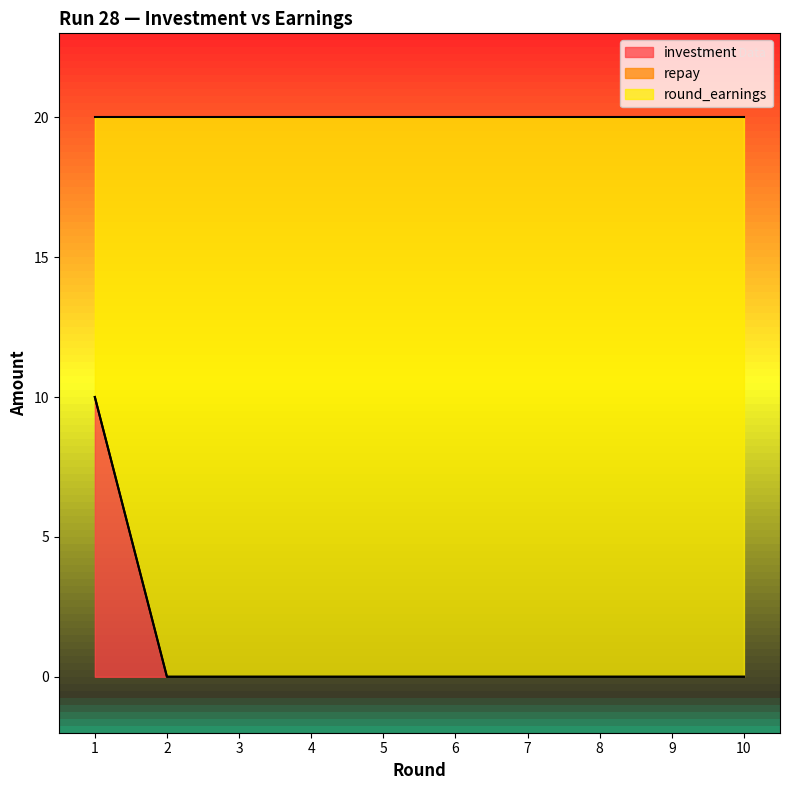

What is the total value across all series at 3?

20